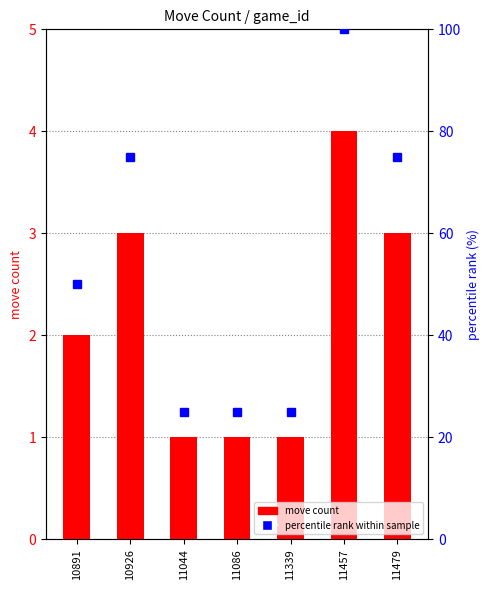

Reading right to left, what are all the values shown in this chart?

move count: 3	4	1	1	1	3	2
percentile rank within sample: 75	100	25	25	25	75	50